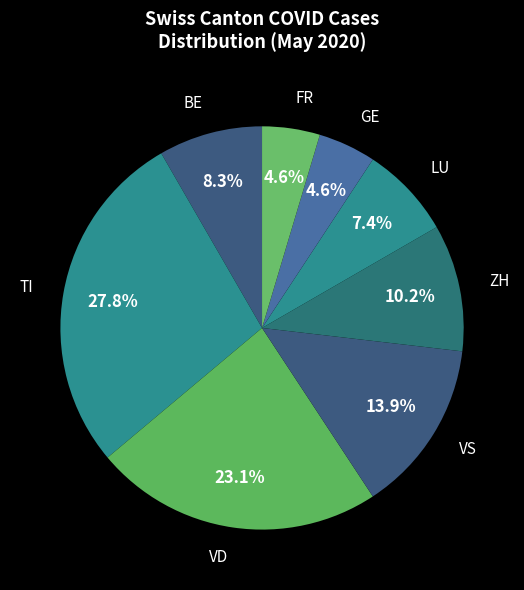

Does FR account for over 50% of the chart?

No